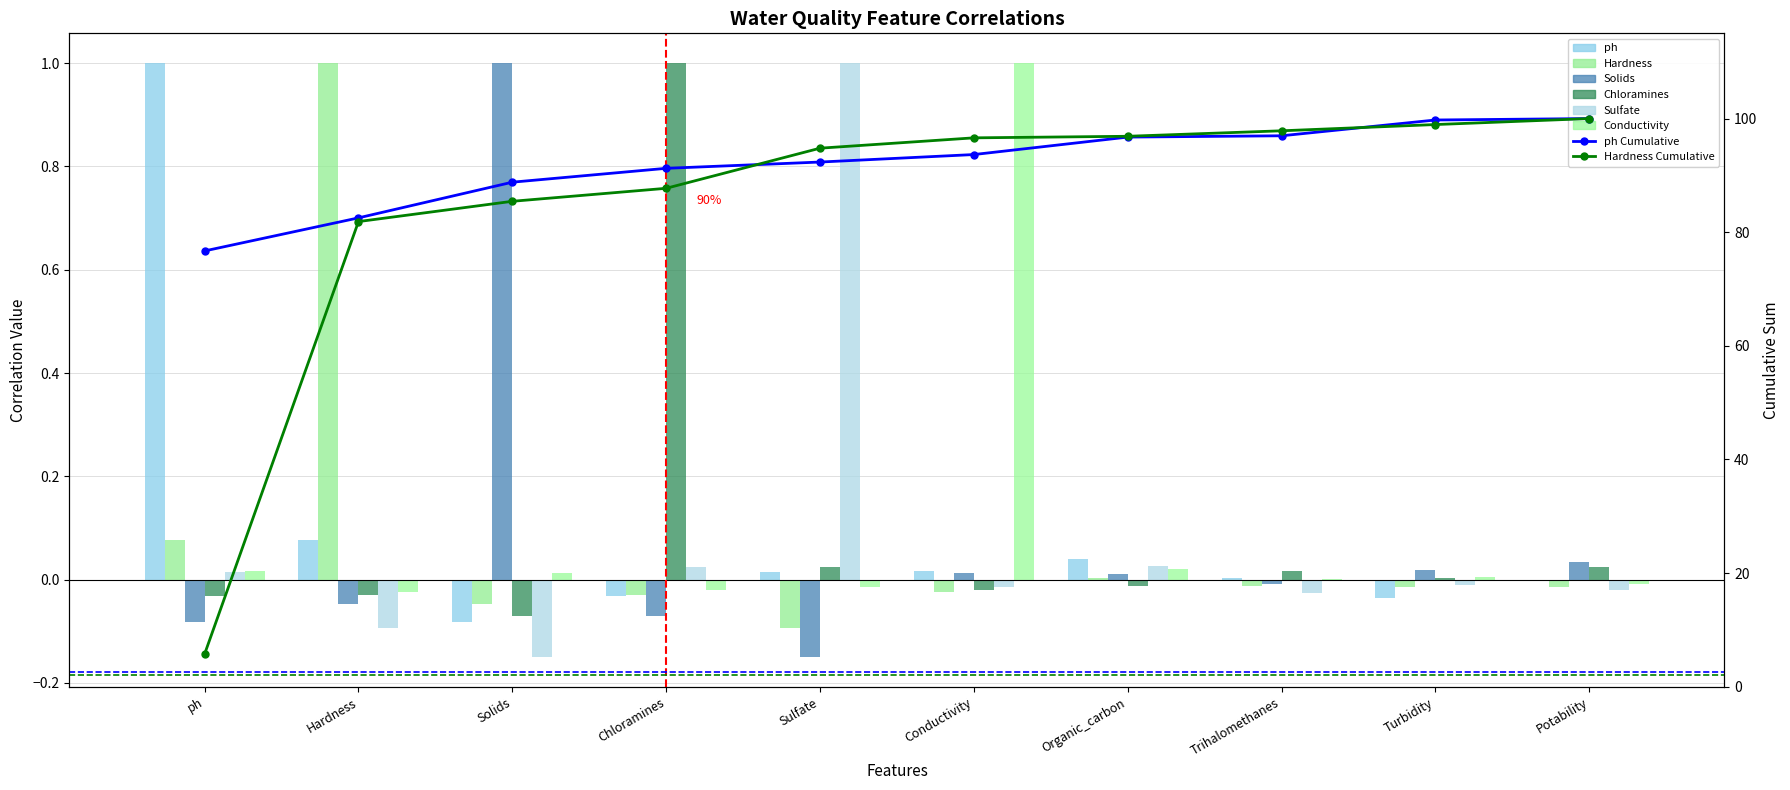

What is the difference between the highest and lowest values at Potability?

0.1